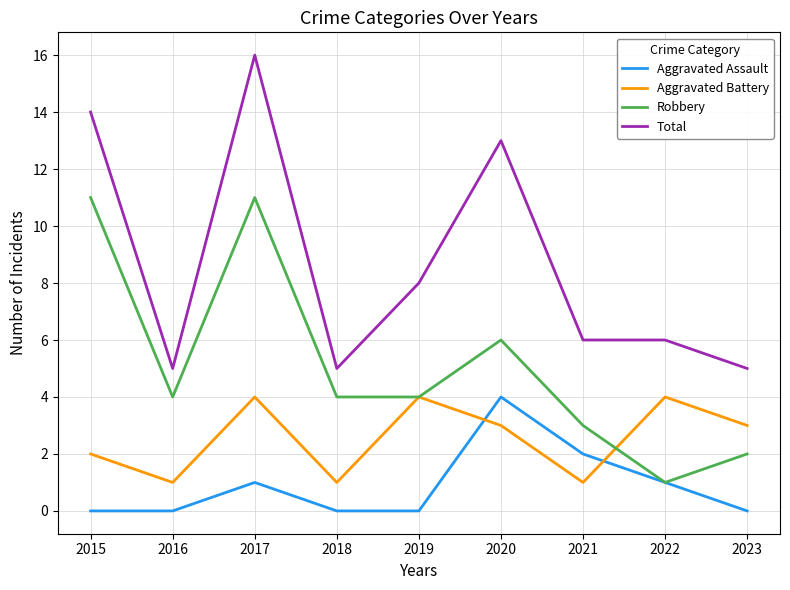

Rank the series at 2023 from highest to lowest value.

Total, Aggravated Battery, Robbery, Aggravated Assault